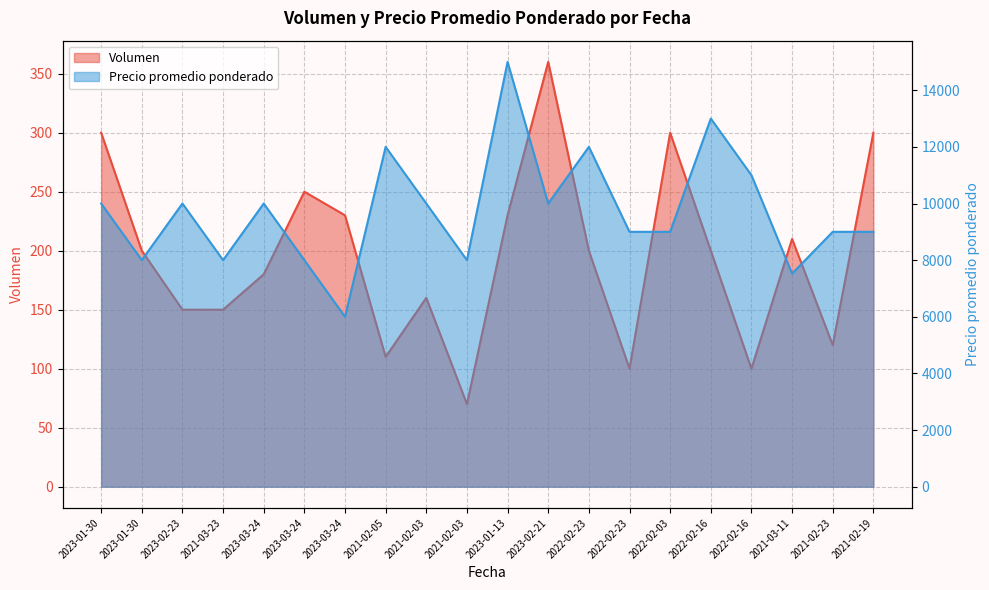

Between 2021-02-05 and 2021-02-23, which series saw the biggest shift?

Precio promedio ponderado